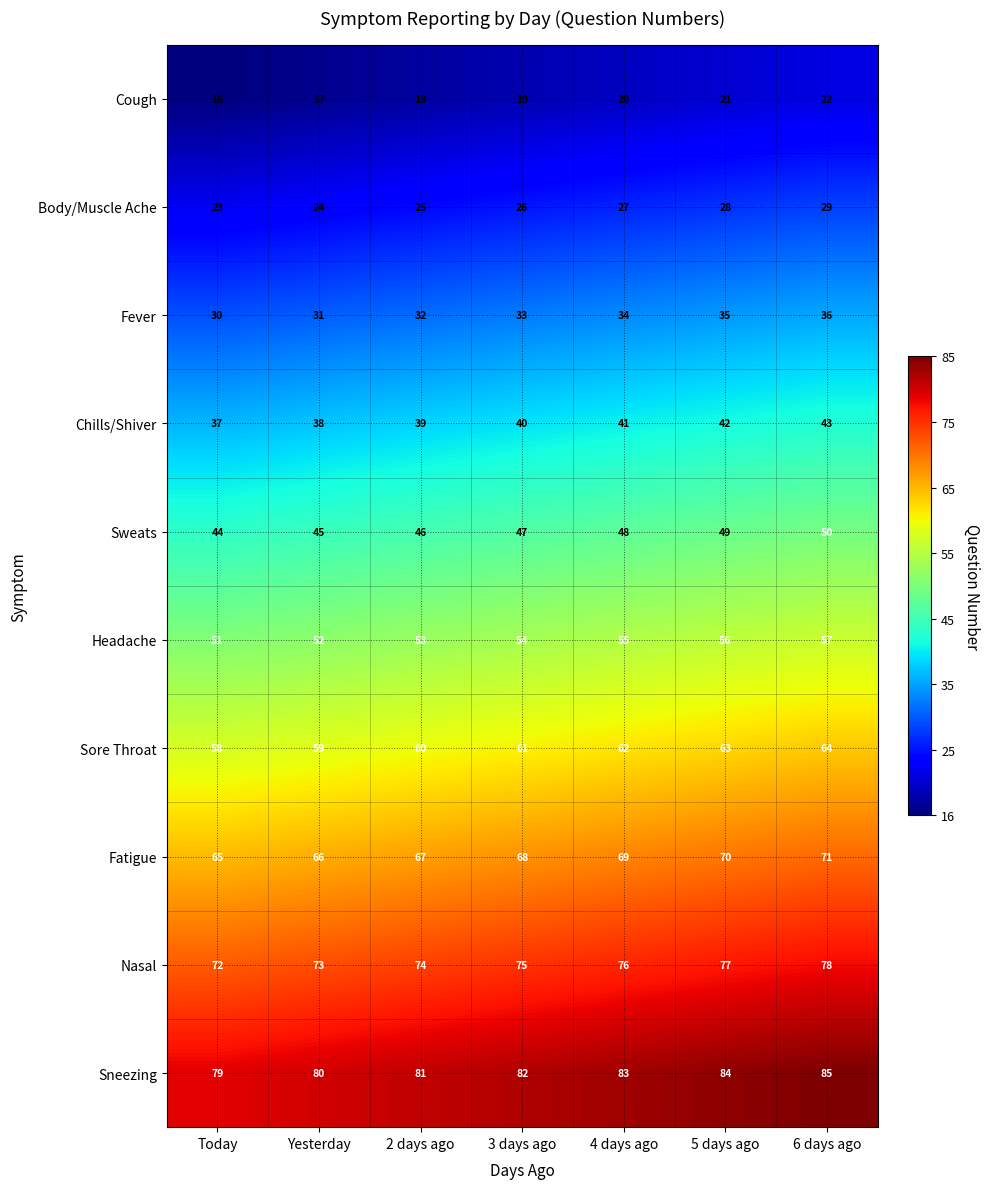

How many Chills/Shiver values are between 38 and 42?

5